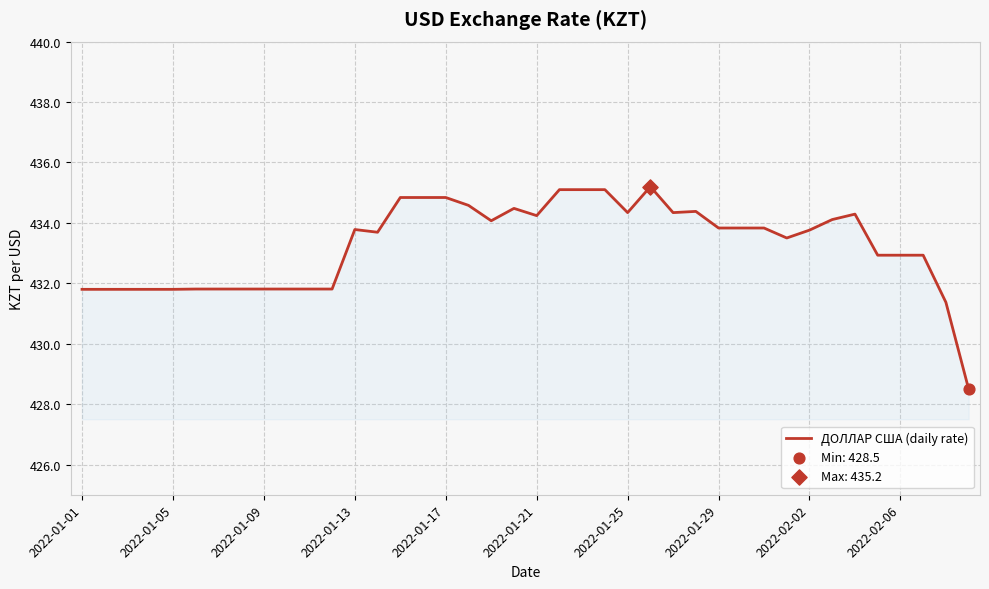

What is the difference between the maximum and minimum values?

6.7